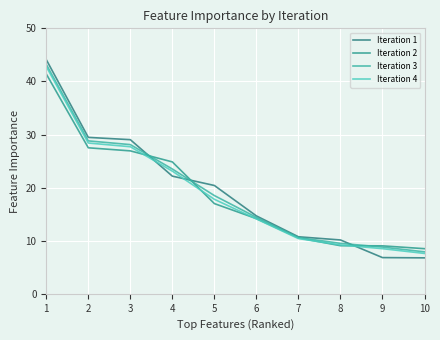

The Iteration 2 series shows 9.0 at 9. True or false?

True